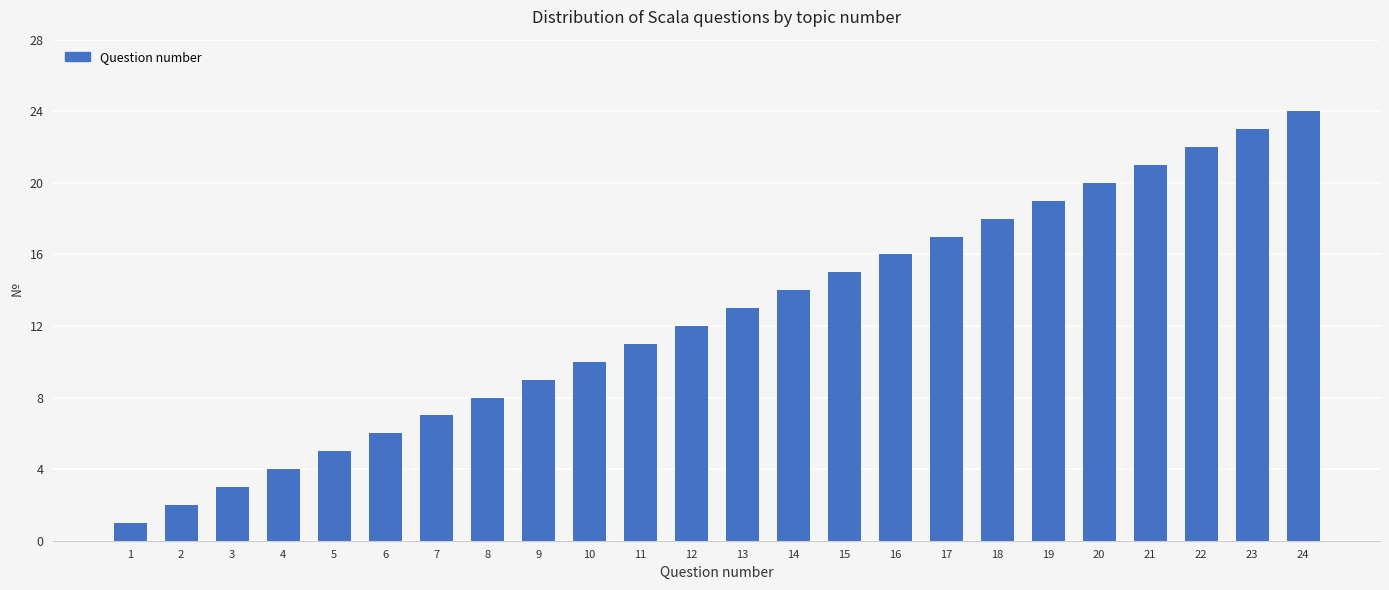

What is the maximum value shown in the chart?

24